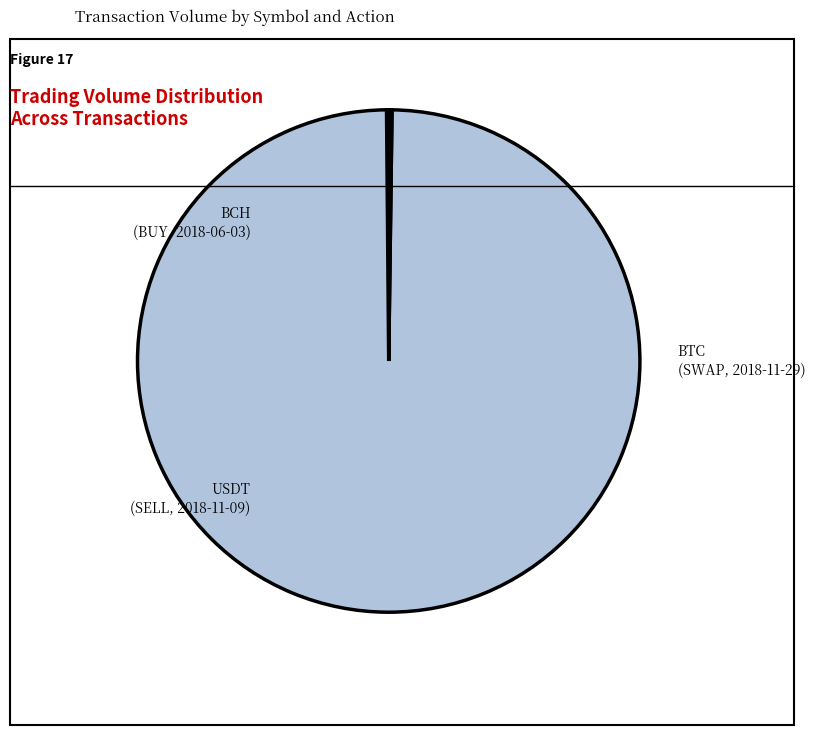

Which category accounts for the majority?

USDT (SELL, 2018-11-09)